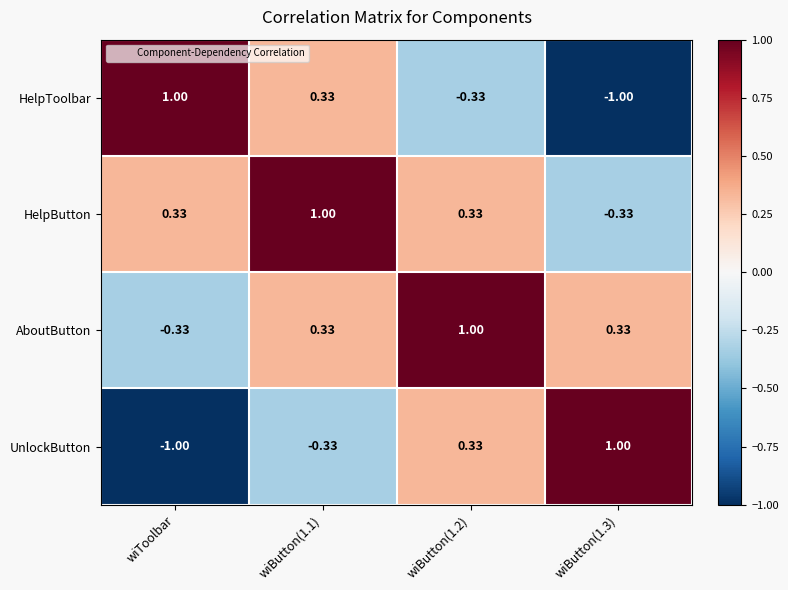

What is the difference between the highest and lowest values at wiButton(1.1)?

1.3